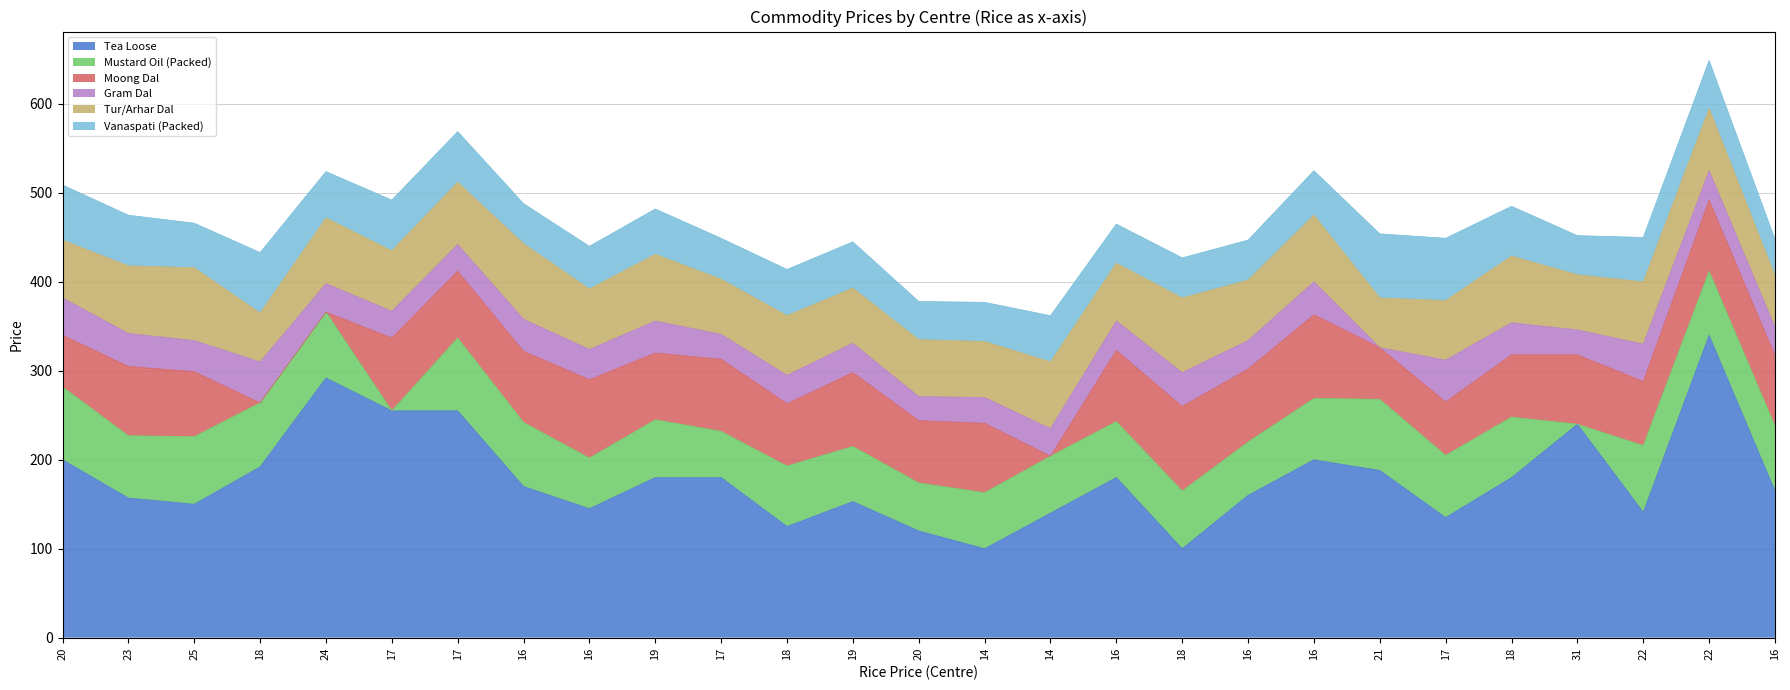

What is the label of the 4th point from the right?

31